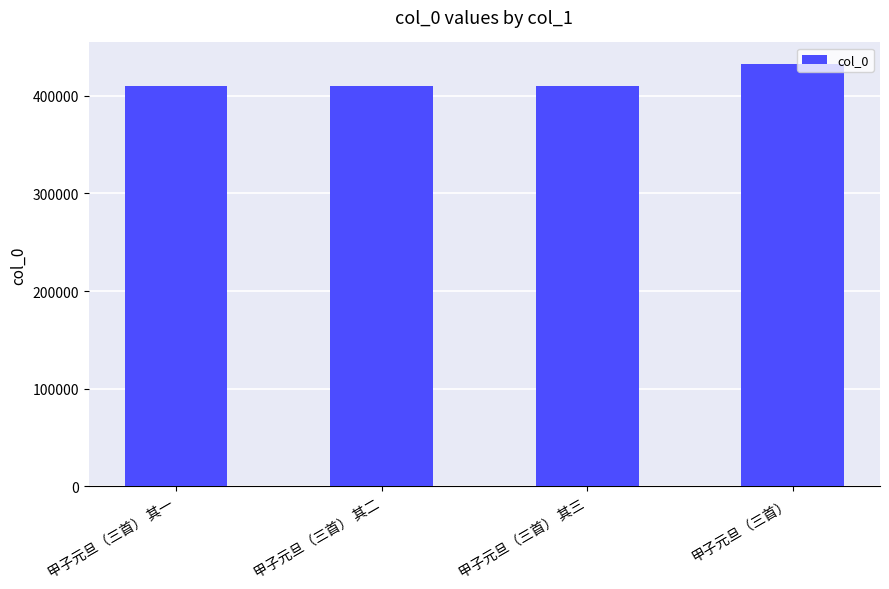

What is the minimum value shown in the chart?

409900